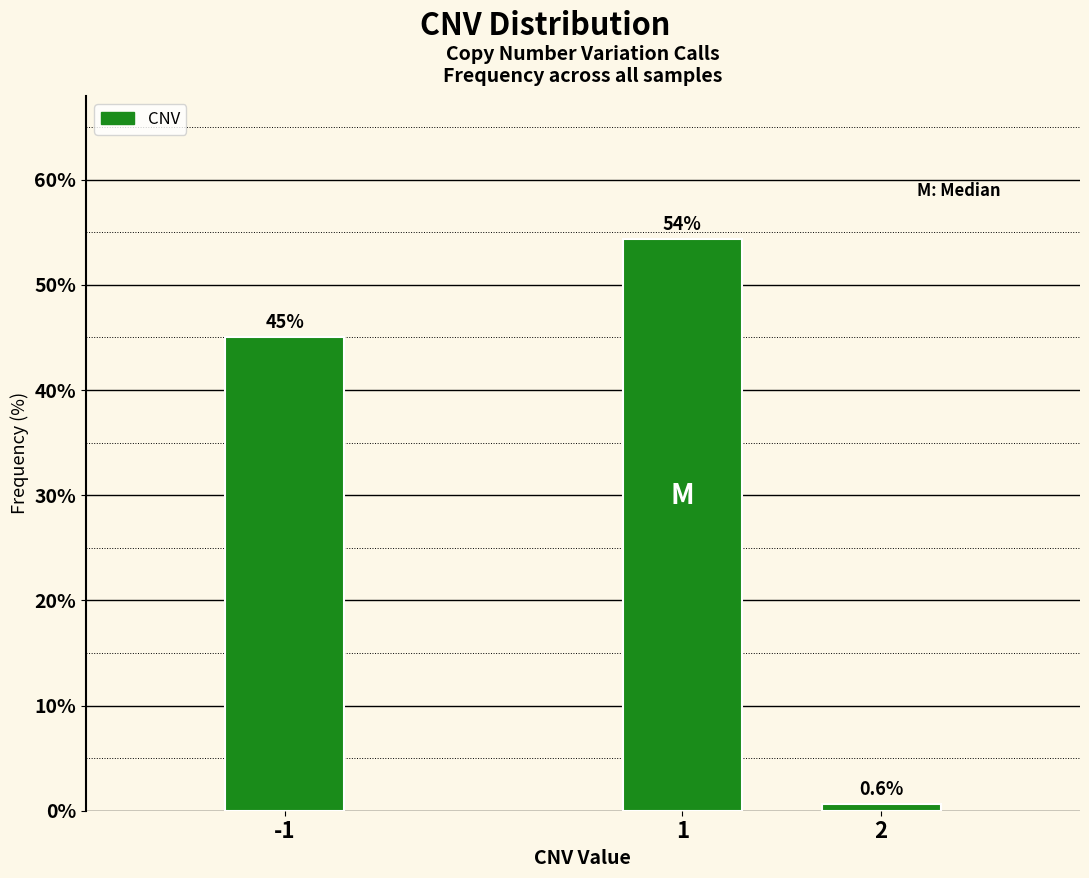

Reading left to right, what are all the values shown in this chart?

45.0	54.4	0.6